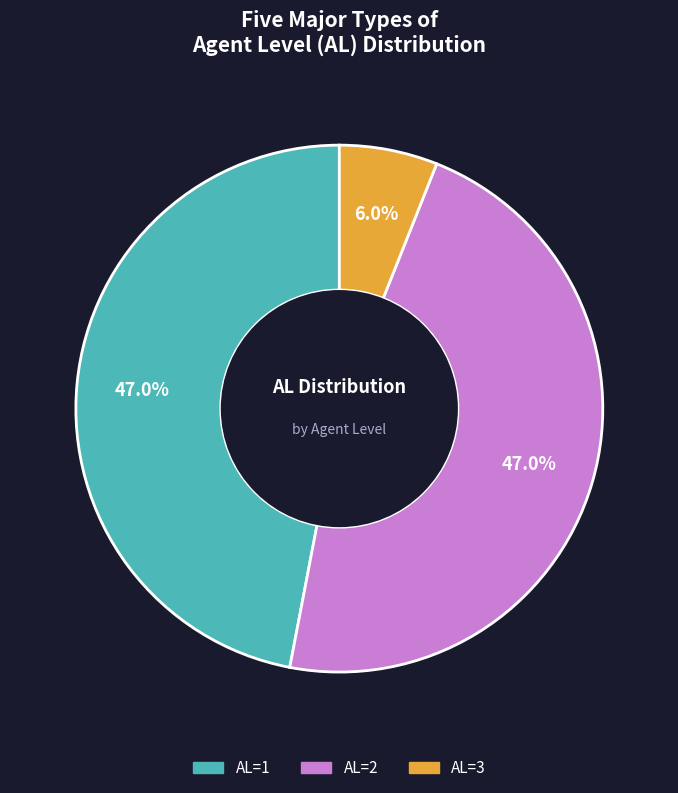

Combined, what portion of the pie is AL=3 and AL=2?

53.0%